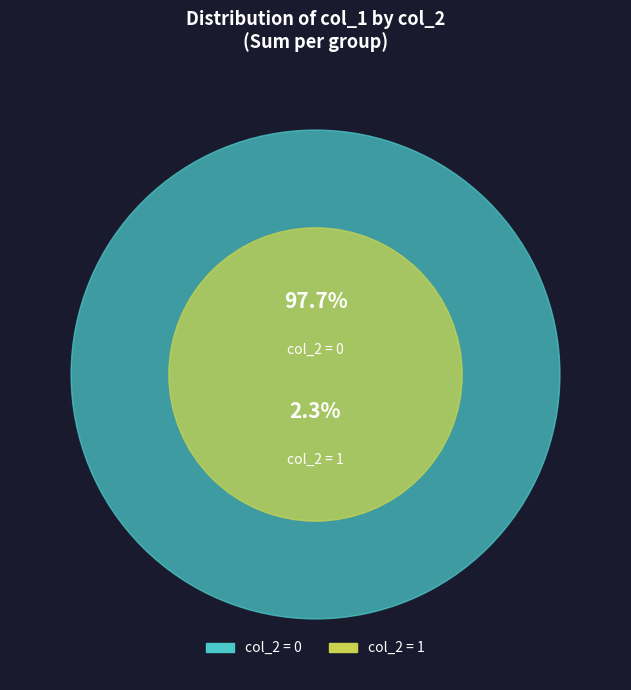

Is it true that 0 is 42% of the pie?

False